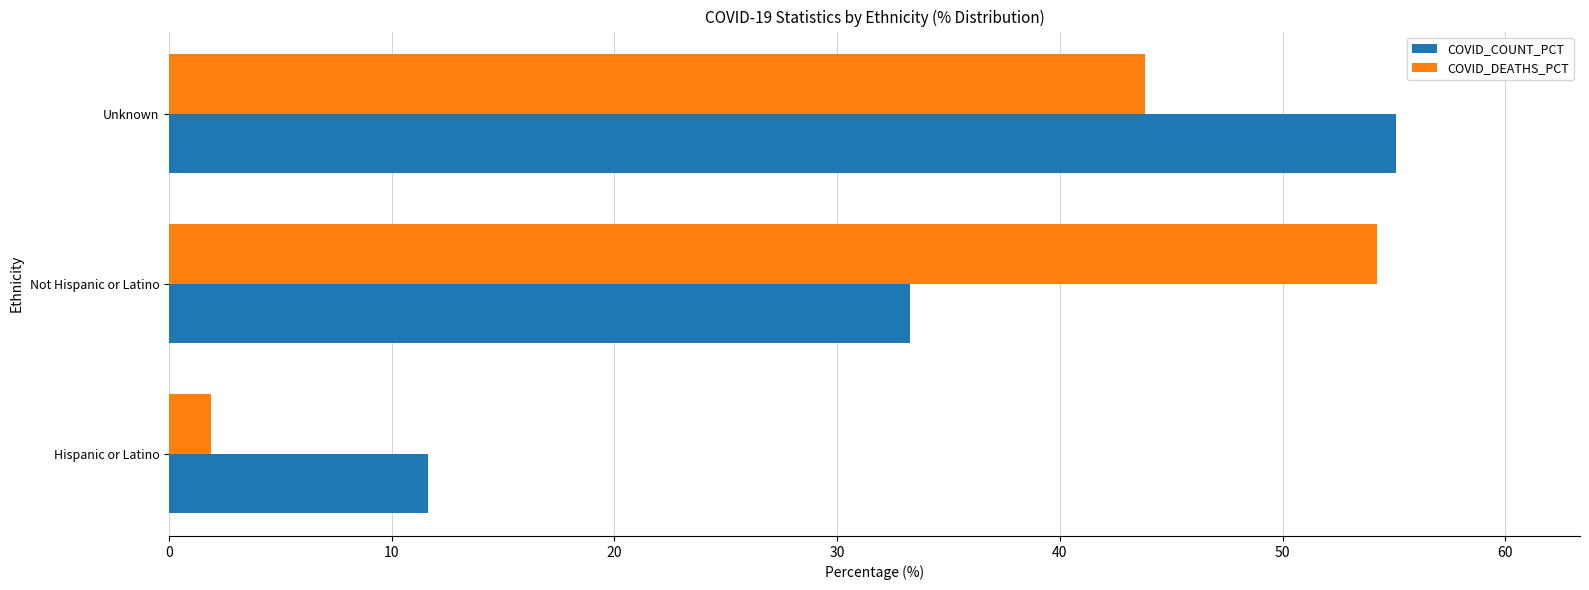

At which label is COVID_DEATHS_PCT closest to 28?

Unknown